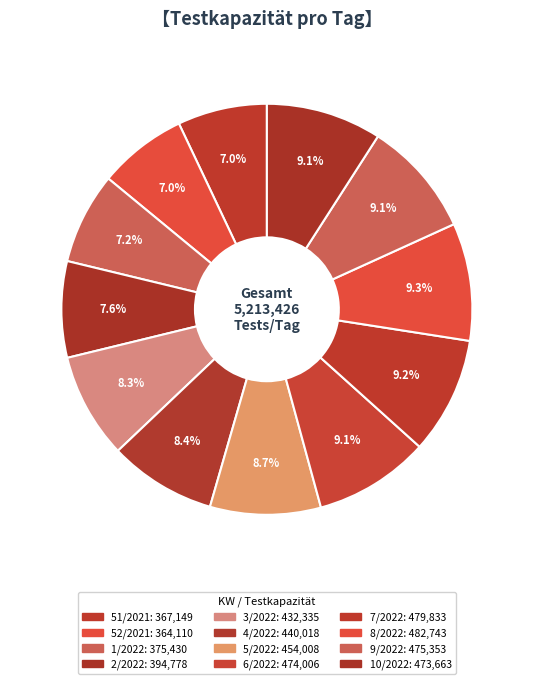

True or false: 51/2021 accounts for 7% of the total.

True